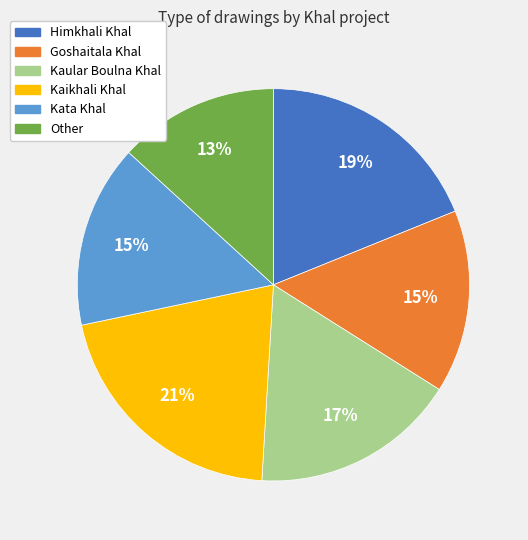

Does Kaikhali Khal account for over 50% of the chart?

No